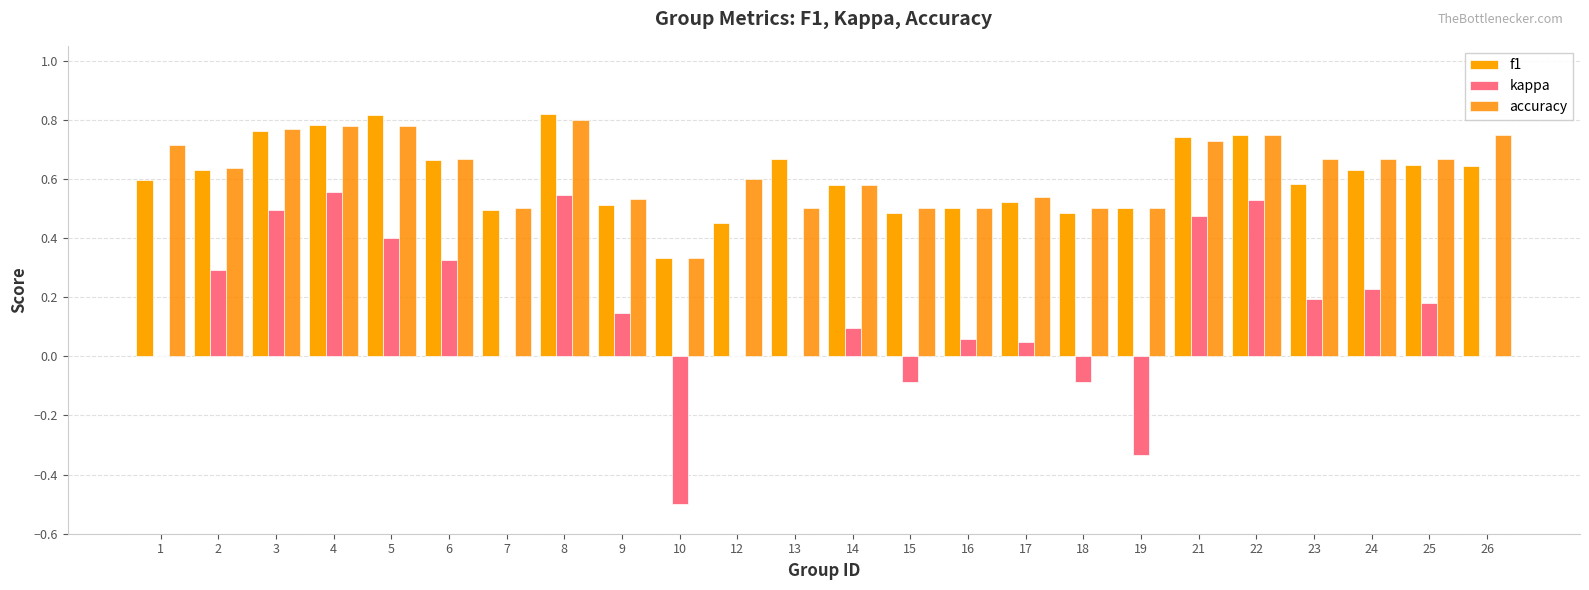

How many groups of bars are there?

24